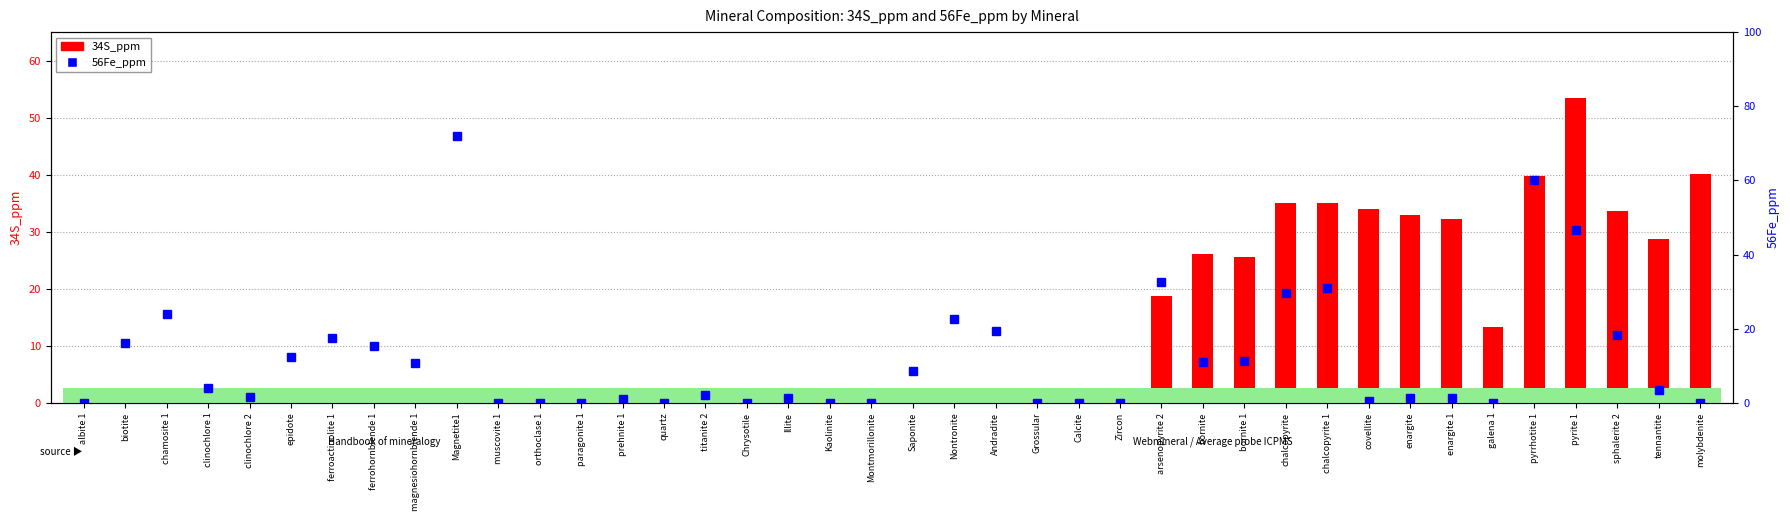

Is the value of 56Fe_ppm at Magnetite1 greater than the value of 34S_ppm at enargite?

Yes